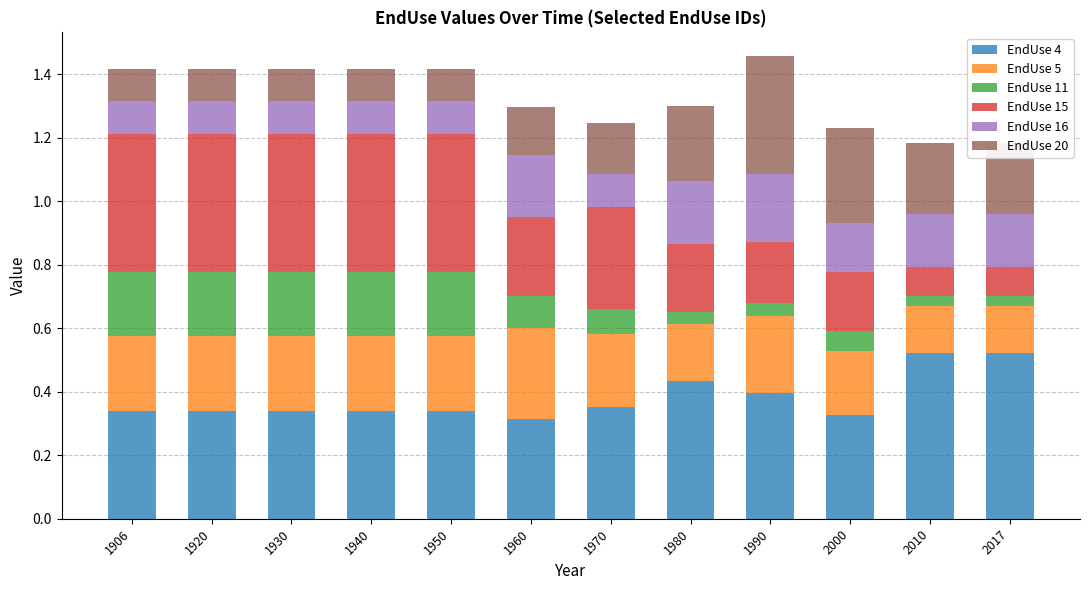

What is the total value across all series at 1990?

1.5